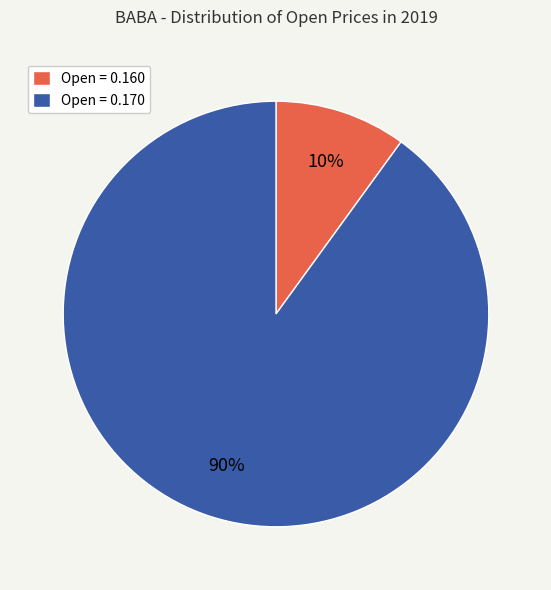

Is there a majority slice in this chart?

Yes